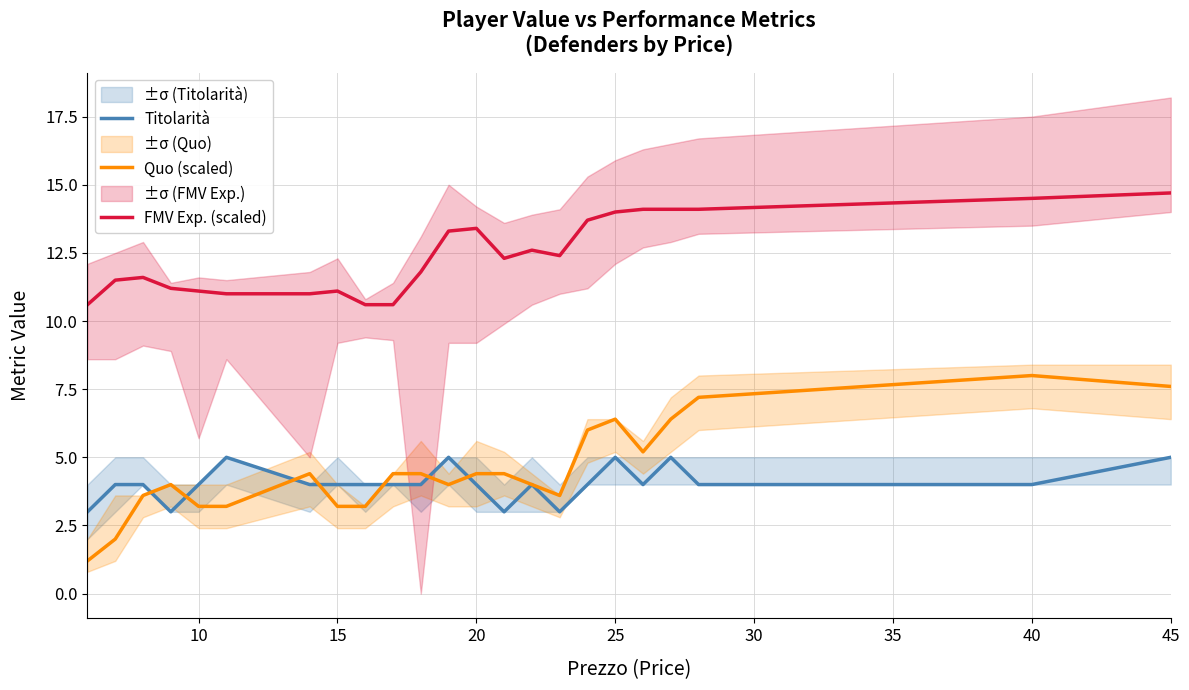

What are all the series names shown in the legend?

Titolarità, Quo (scaled), FMV Exp. (scaled)